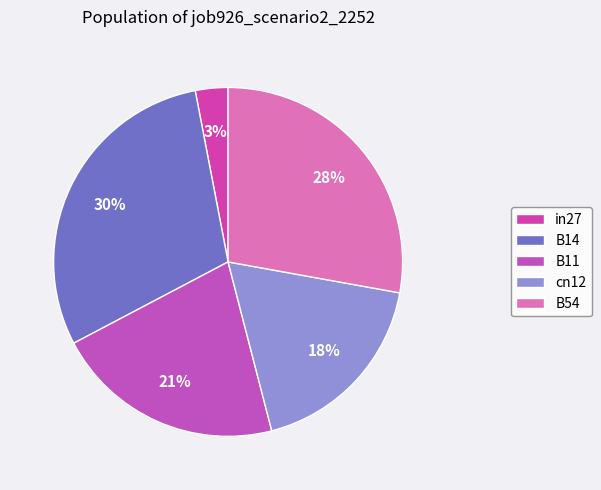

The B54 slice represents 28% of the pie. True or false?

True